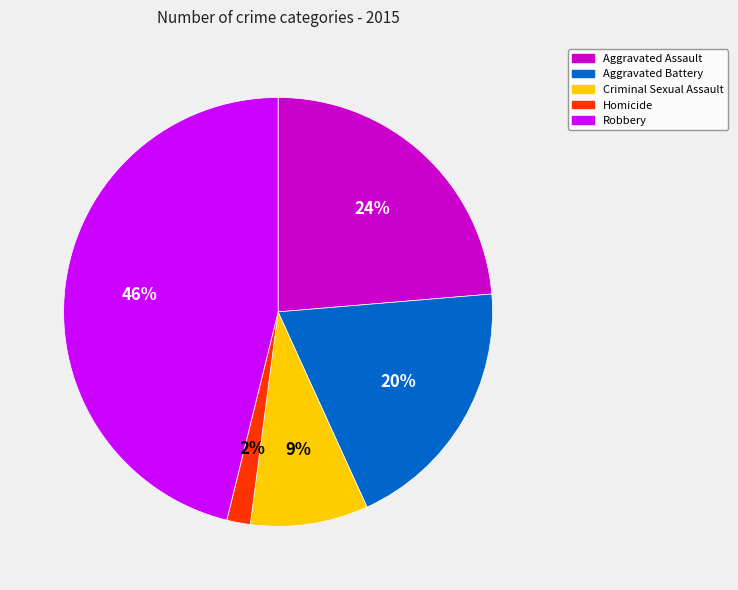

True or false: Aggravated Battery accounts for 10% of the total.

False